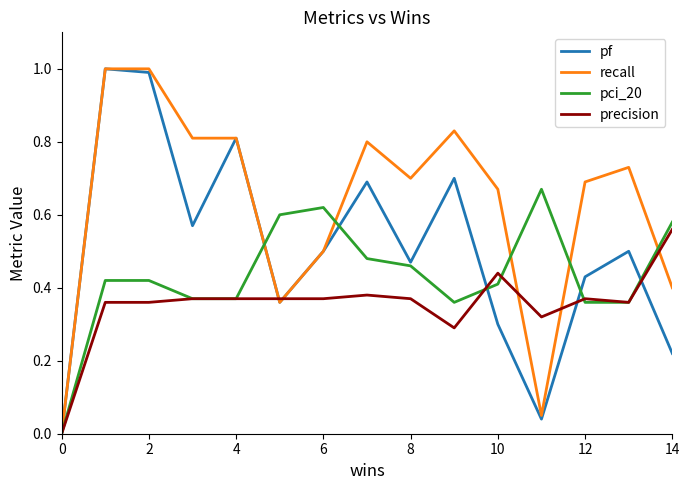

What is the maximum value shown in the chart?

1.0